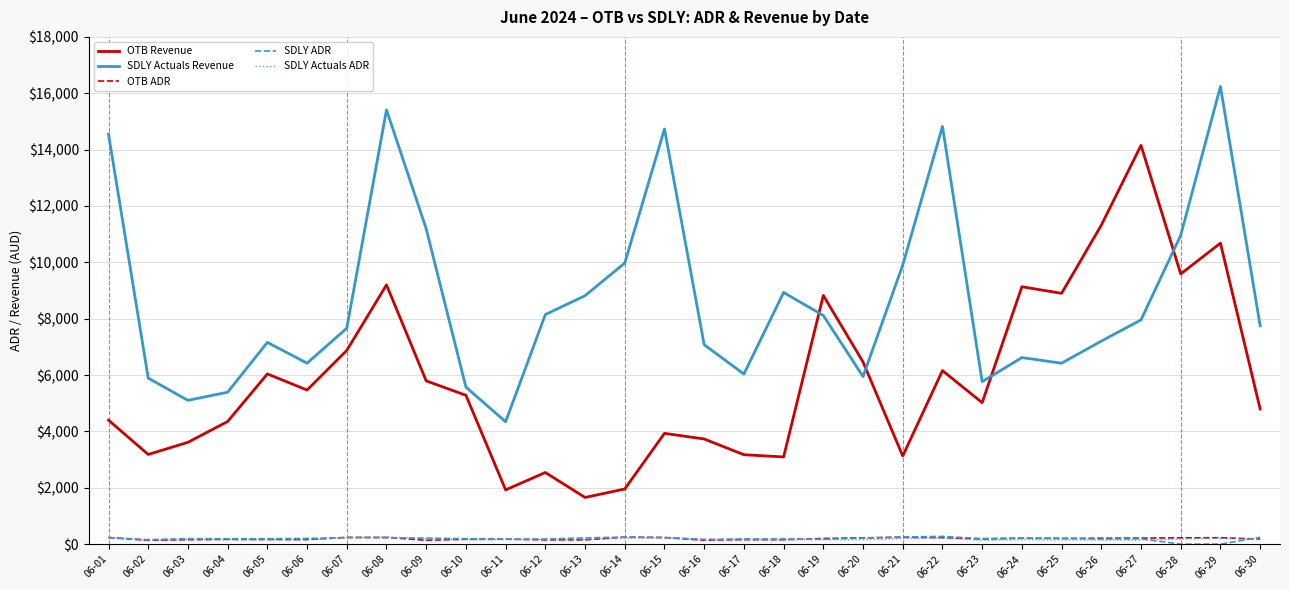

True or false: SDLY Actuals ADR and OTB Revenue cross at least once.

False